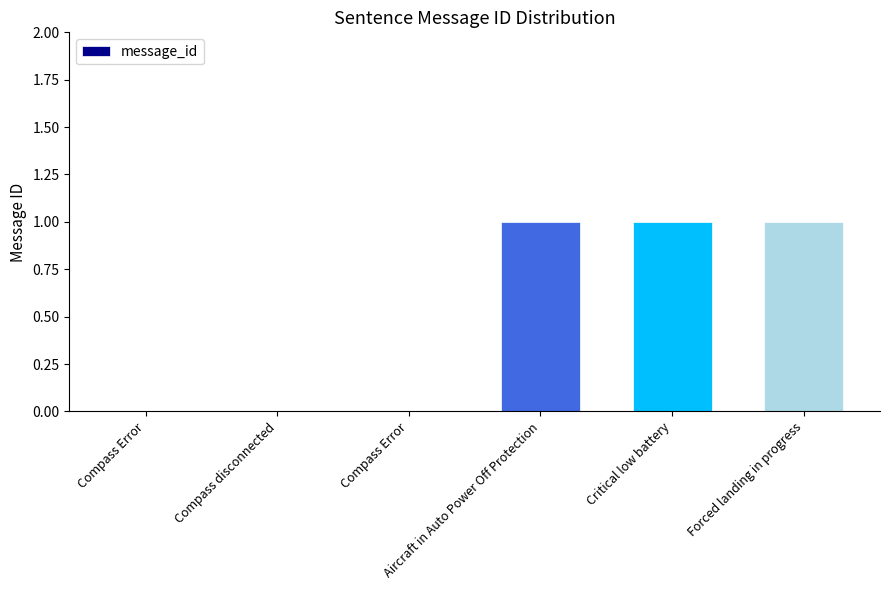

What is the sum of the values at Critical low battery and Compass Error?

1